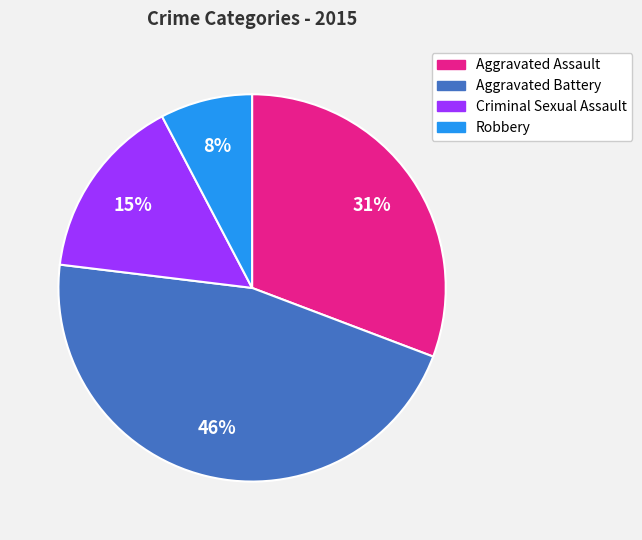

How many slices are in this pie chart?

4